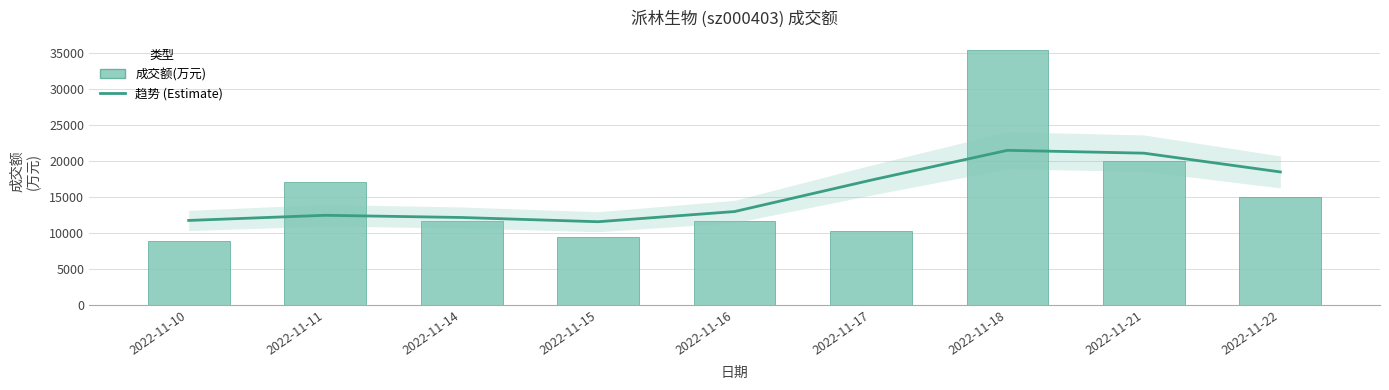

Is it true that 成交额(万元) equals 3515 at 2022-11-11?

False